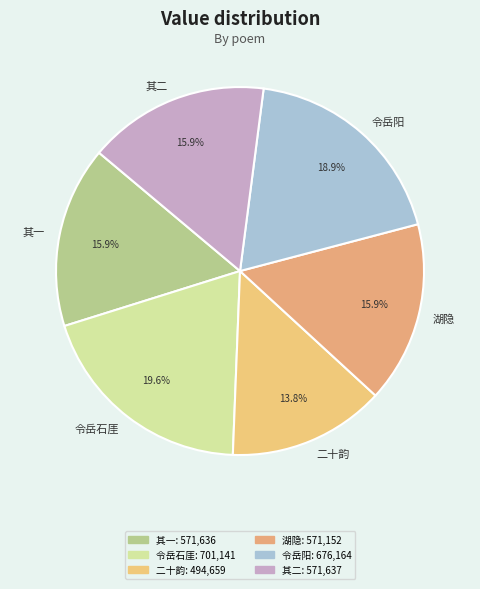

Does any single category account for the majority?

No